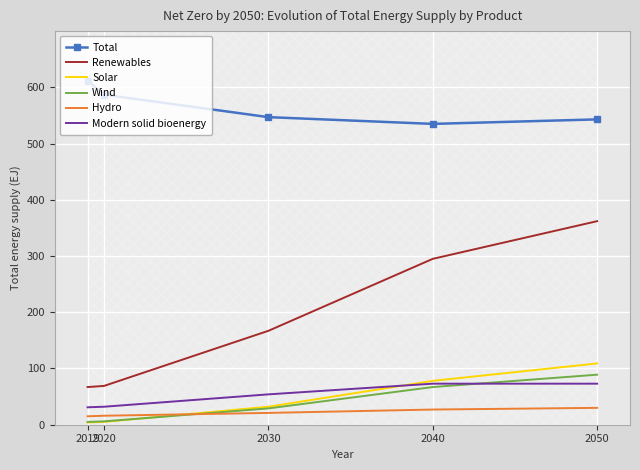

Is it true that Renewables equals 472 at 2040?

False